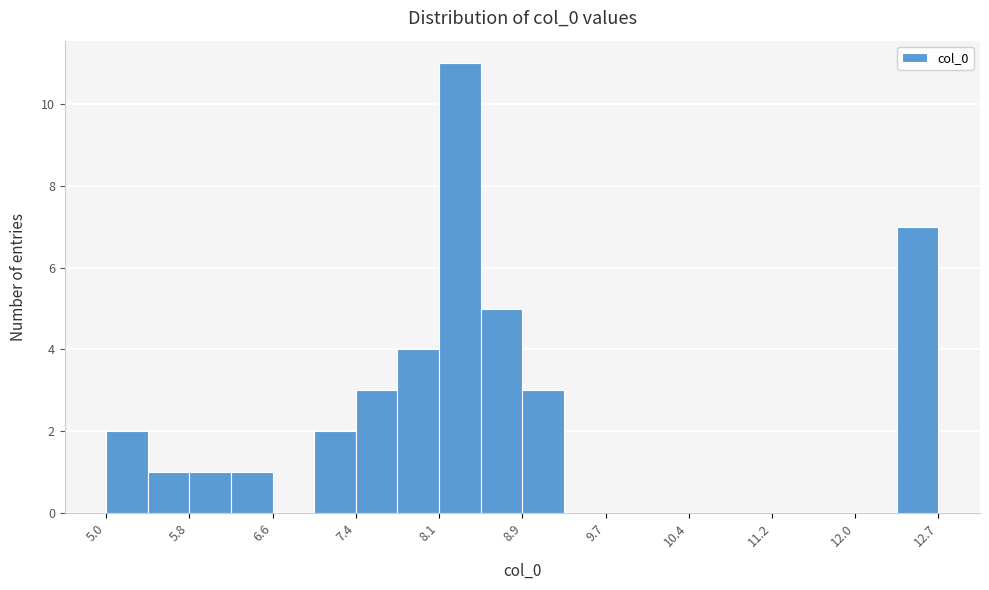

Read against the x-axis, roughly where is the centre of the tallest bar?

8.3